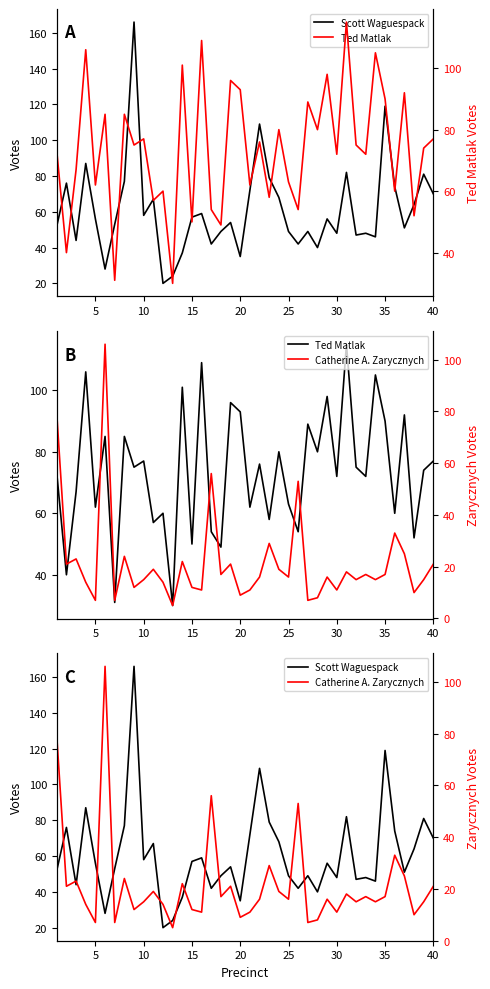

Reading right to left, list all the values displayed in this chart.

Scott Waguespack: 70	81	64	51	74	119	46	48	47	82	48	56	40	49	42	49	68	79	109	72	35	54	49	42	59	57	37	24	20	67	58	166	77	53	28	56	87	44	76	52
Ted Matlak: 77	74	52	92	60	90	105	72	75	115	72	98	80	89	54	63	80	58	76	62	93	96	49	54	109	50	101	30	60	57	77	75	85	31	85	62	106	67	40	73
Catherine A. Zarycznych: 21	15	10	25	33	17	15	17	15	18	11	16	8	7	53	16	19	29	16	11	9	21	17	56	11	12	22	5	14	19	15	12	24	7	106	7	14	23	21	79